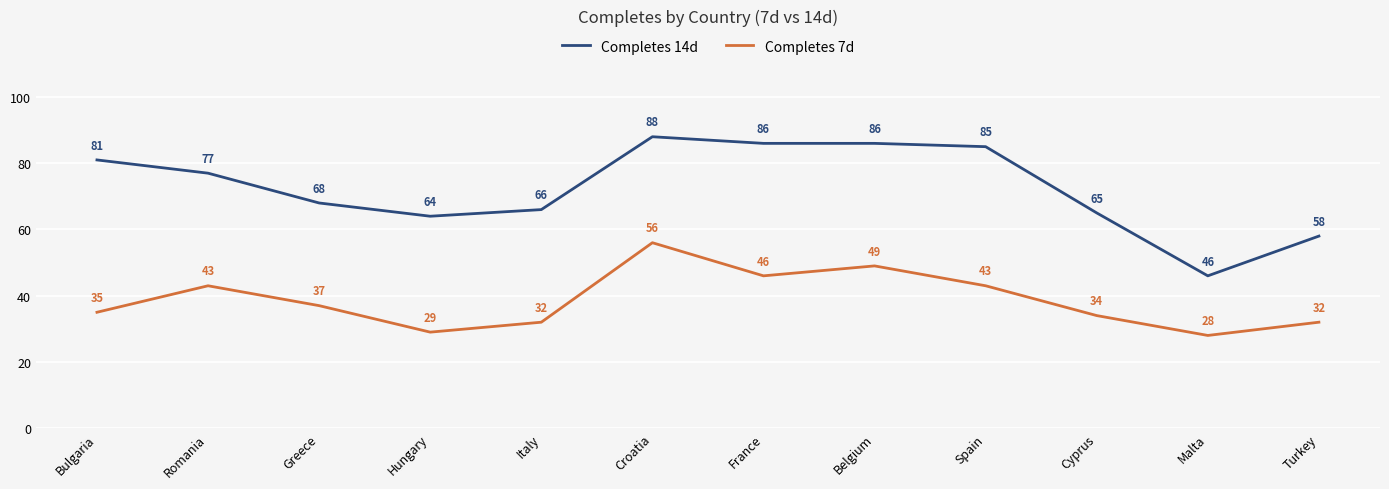

True or false: Completes 14d has a value of 65 at Cyprus.

True